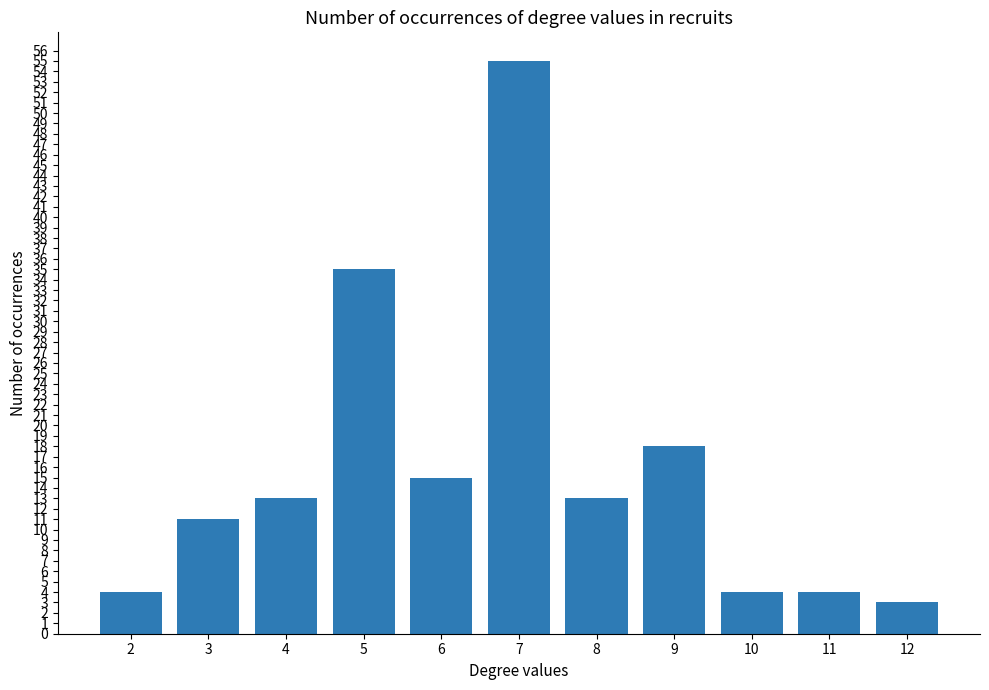

What is the difference between the maximum and minimum values?

52